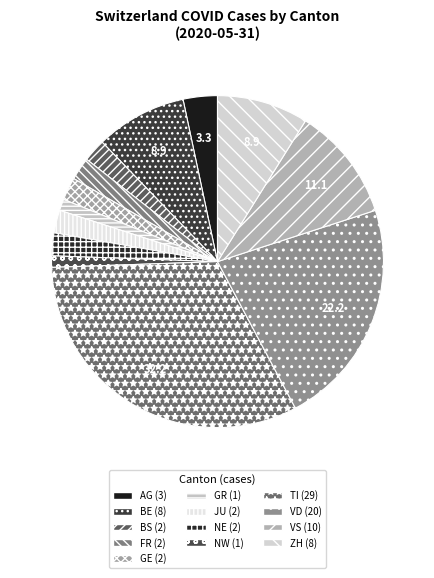

Count the number of slices in the pie.

13